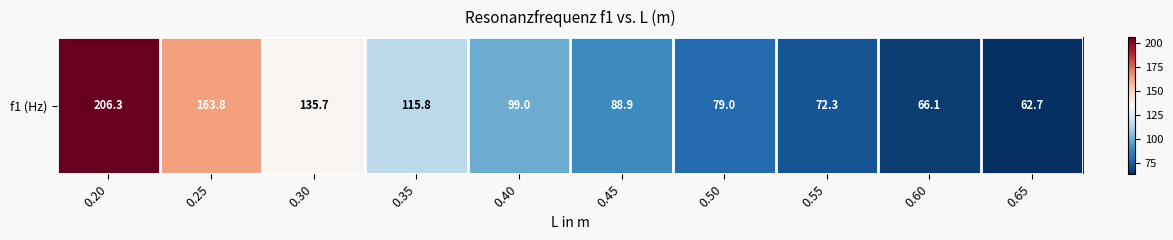

Between 0.20 and 0.45, which is larger?

0.20